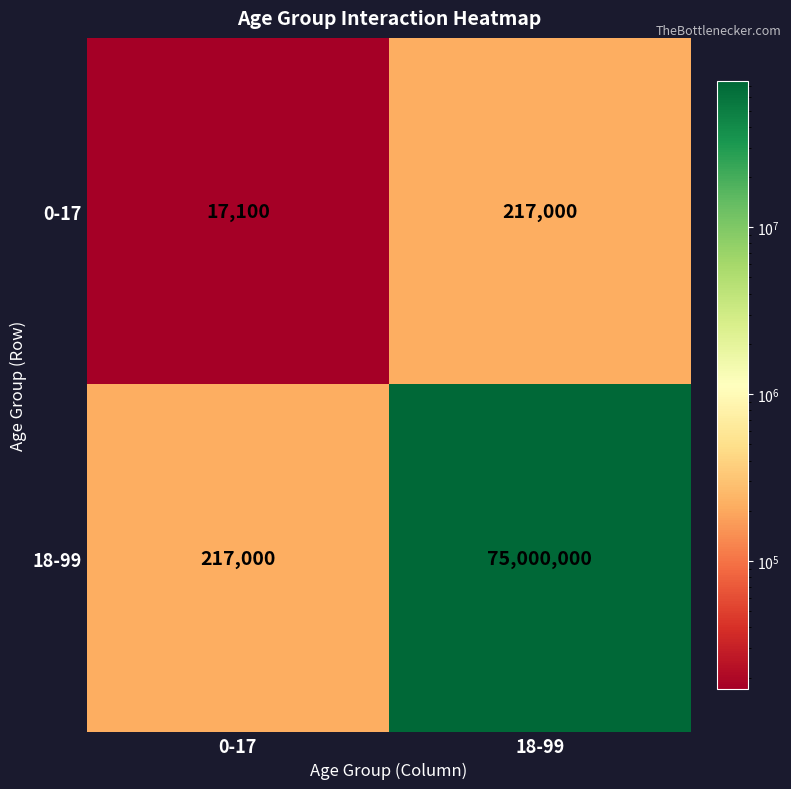

What is the difference between the highest and lowest values at 18-99?

74783000